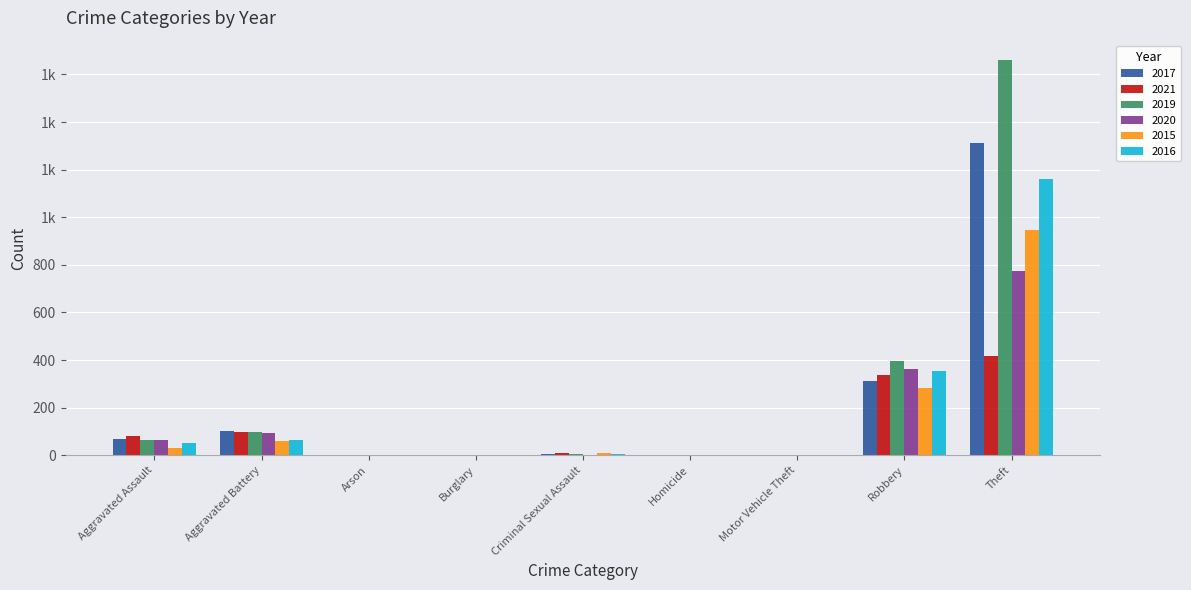

What is the sum of all 2017 values?

1800